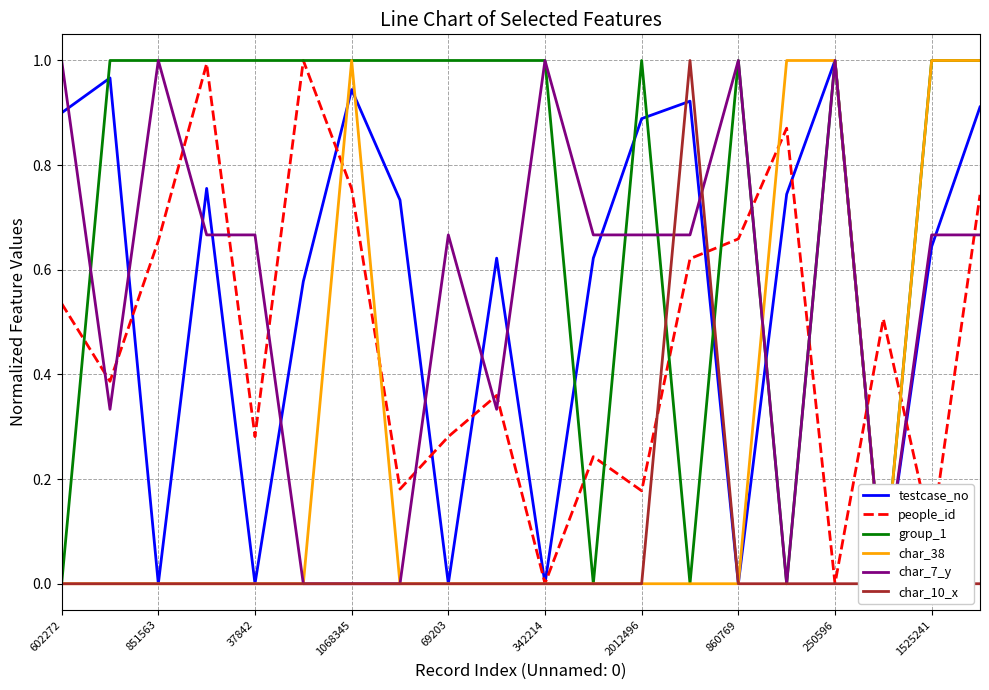

What is the highest value of the people_id series?

1.0